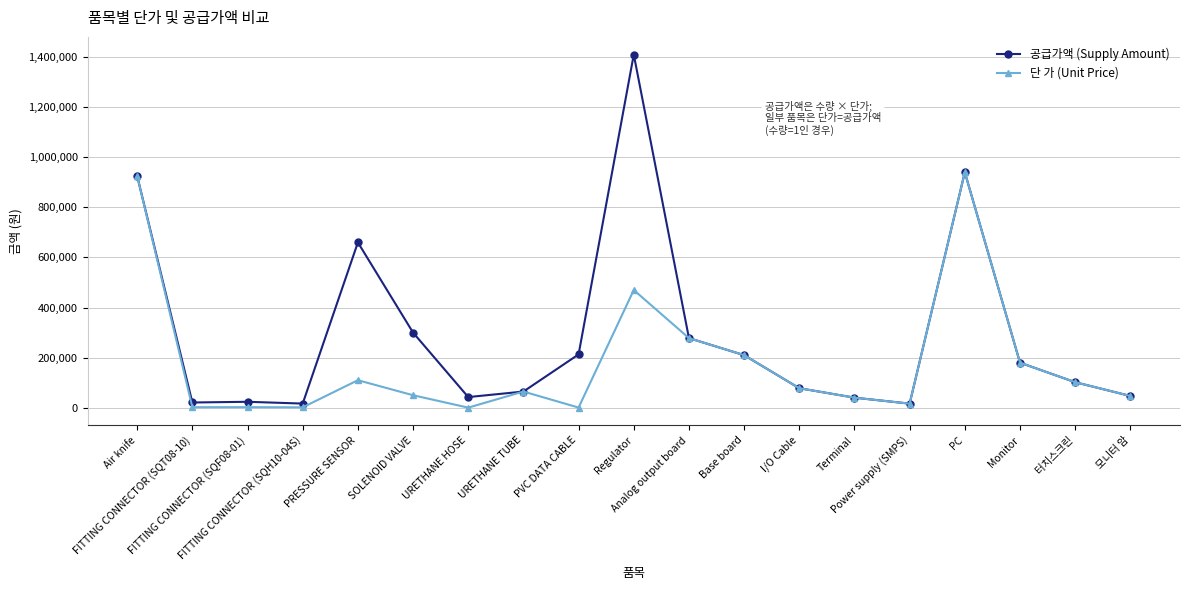

How many categories are shown in the chart?

19